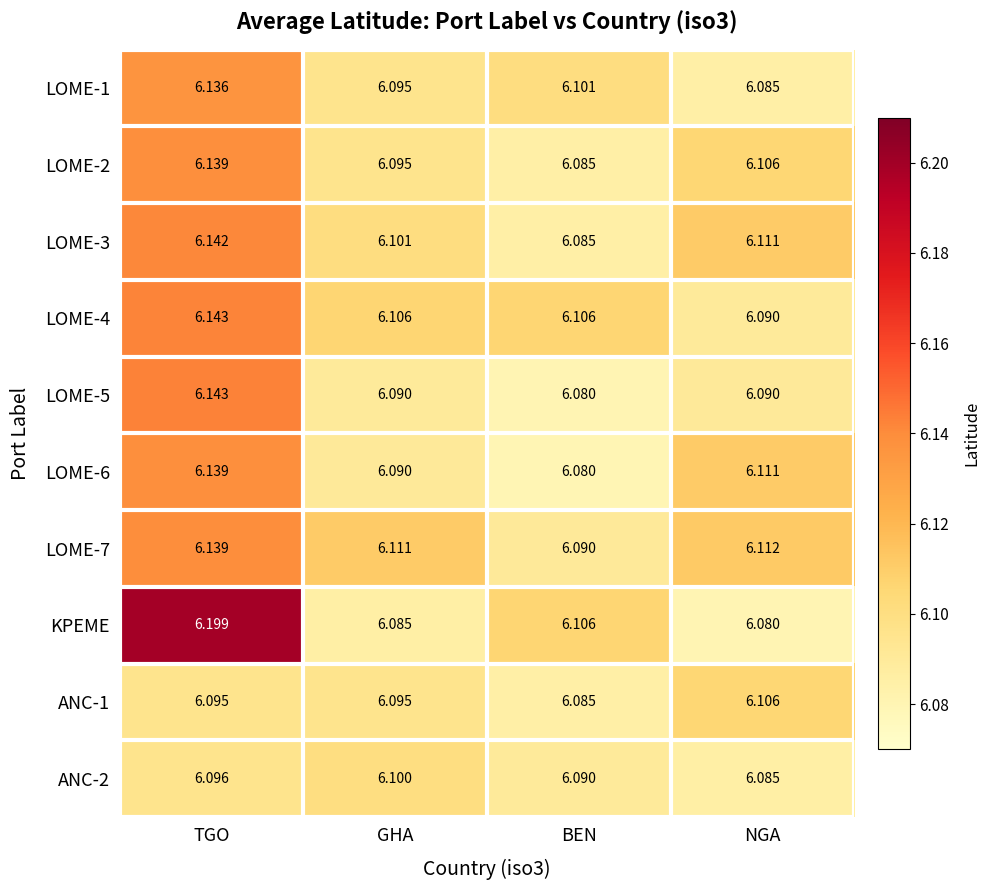

At which label is LOME-4 closest to 6?

NGA